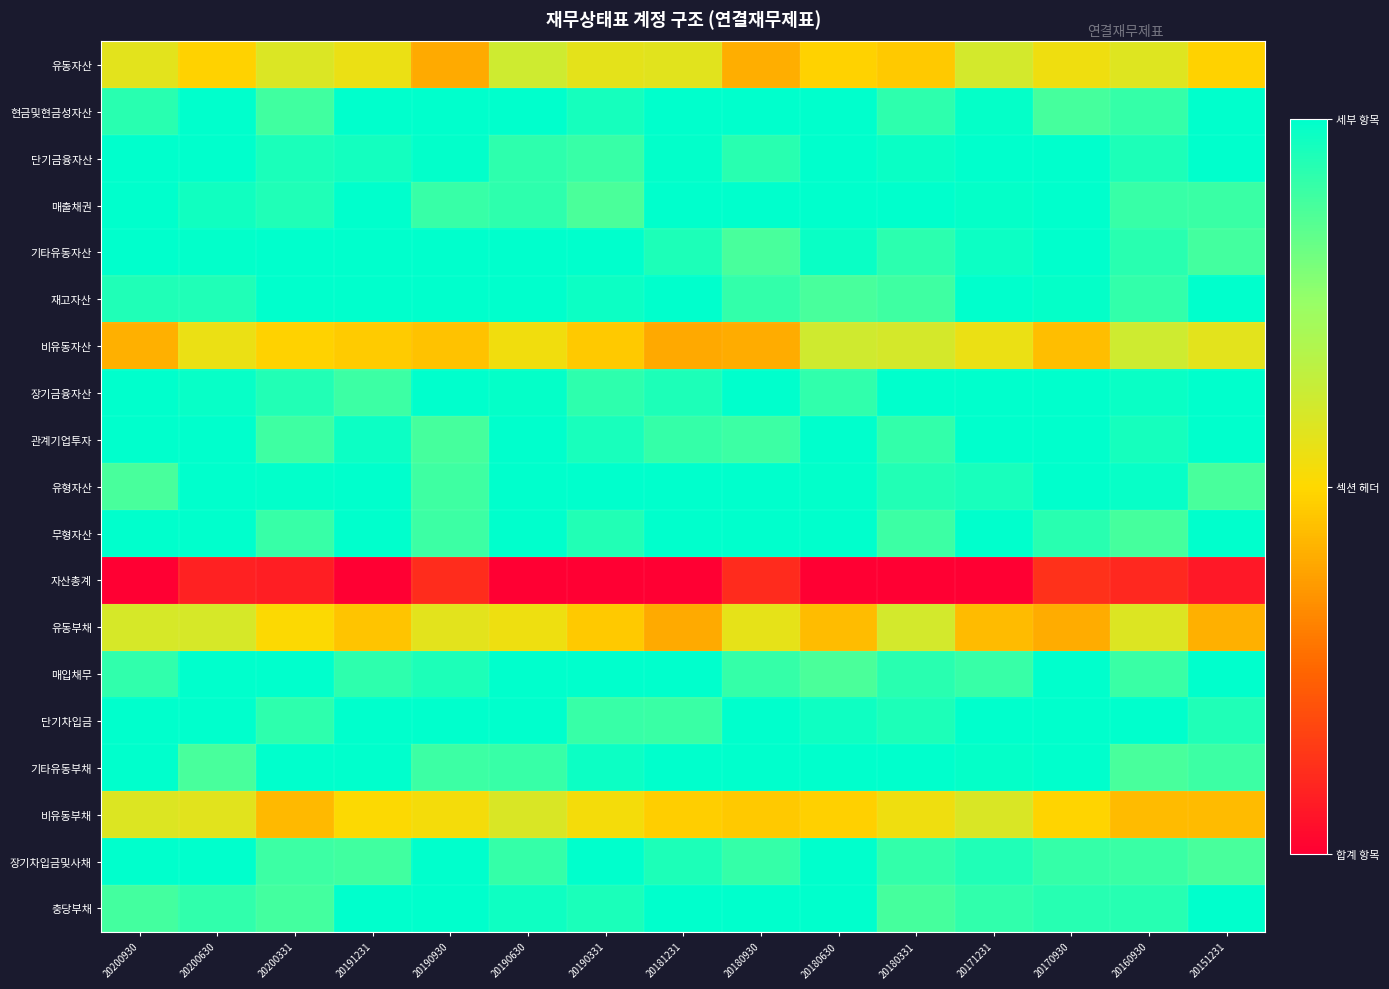

Reading left to right, transcribe all the data shown in this chart.

유동자산: 20200930=1.1	20200630=1.0	20200331=1.2	20191231=1.1	20190930=0.8	20190630=1.2	20190331=1.1	20181231=1.1	20180930=0.8	20180630=1.0	20180331=0.9	20171231=1.2	20170930=1.1	20160930=1.2	20151231=1.0
현금및현금성자산: 20200930=1.9	20200630=2.0	20200331=1.8	20191231=2.2	20190930=2.1	20190630=2.1	20190331=1.9	20181231=2.2	20180930=2.2	20180630=2.1	20180331=1.8	20171231=2.0	20170930=1.8	20160930=1.8	20151231=2.1
단기금융자산: 20200930=2.1	20200630=2.2	20200331=1.9	20191231=1.9	20190930=2.0	20190630=1.8	20190331=1.8	20181231=2.0	20180930=1.9	20180630=2.1	20180331=2.0	20171231=2.2	20170930=2.1	20160930=1.9	20151231=2.2
매출채권: 20200930=2.2	20200630=1.9	20200331=1.9	20191231=2.1	20190930=1.8	20190630=1.8	20190331=1.8	20181231=2.1	20180930=2.1	20180630=2.1	20180331=2.1	20171231=2.0	20170930=2.0	20160930=1.8	20151231=1.8
기타유동자산: 20200930=2.1	20200630=2.0	20200331=2.0	20191231=2.1	20190930=2.1	20190630=2.0	20190331=2.0	20181231=1.9	20180930=1.8	20180630=2.0	20180331=1.9	20171231=2.0	20170930=2.2	20160930=1.9	20151231=1.8
재고자산: 20200930=1.9	20200630=1.9	20200331=2.1	20191231=2.0	20190930=2.1	20190630=2.1	20190331=2.0	20181231=2.2	20180930=1.8	20180630=1.8	20180331=1.8	20171231=2.1	20170930=2.0	20160930=1.8	20151231=2.0
비유동자산: 20200930=0.8	20200630=1.1	20200331=1.0	20191231=0.9	20190930=0.9	20190630=1.1	20190331=0.9	20181231=0.8	20180930=0.8	20180630=1.2	20180331=1.2	20171231=1.1	20170930=0.9	20160930=1.2	20151231=1.1
장기금융자산: 20200930=2.1	20200630=2.0	20200331=1.9	20191231=1.8	20190930=2.2	20190630=2.0	20190331=1.9	20181231=1.9	20180930=2.0	20180630=1.8	20180331=2.2	20171231=2.1	20170930=2.1	20160930=2.0	20151231=2.1
관계기업투자: 20200930=2.0	20200630=2.1	20200331=1.8	20191231=2.0	20190930=1.8	20190630=2.0	20190331=1.9	20181231=1.8	20180930=1.8	20180630=2.0	20180331=1.8	20171231=2.2	20170930=2.0	20160930=1.9	20151231=2.0
유형자산: 20200930=1.8	20200630=2.2	20200331=2.0	20191231=2.1	20190930=1.8	20190630=2.0	20190331=2.0	20181231=2.2	20180930=2.0	20180630=2.0	20180331=1.9	20171231=1.9	20170930=2.0	20160930=2.0	20151231=1.8
무형자산: 20200930=2.2	20200630=2.2	20200331=1.8	20191231=2.0	20190930=1.8	20190630=2.1	20190331=1.9	20181231=2.1	20180930=2.1	20180630=2.1	20180331=1.8	20171231=2.2	20170930=1.9	20160930=1.8	20151231=2.0
자산총계: 20200930=-0.1	20200630=0.2	20200331=0.2	20191231=-0.1	20190930=0.2	20190630=-0.1	20190331=0.0	20181231=-0.1	20180930=0.2	20180630=-0.2	20180331=-0.2	20171231=-0.0	20170930=0.2	20160930=0.2	20151231=0.1
유동부채: 20200930=1.2	20200630=1.2	20200331=1.0	20191231=0.9	20190930=1.1	20190630=1.1	20190331=0.9	20181231=0.8	20180930=1.1	20180630=0.9	20180331=1.2	20171231=0.9	20170930=0.8	20160930=1.2	20151231=0.8
매입채무: 20200930=1.8	20200630=2.0	20200331=2.2	20191231=1.8	20190930=1.9	20190630=2.1	20190331=2.2	20181231=2.0	20180930=1.8	20180630=1.8	20180331=1.9	20171231=1.8	20170930=2.1	20160930=1.8	20151231=2.0
단기차입금: 20200930=2.1	20200630=2.0	20200331=1.8	20191231=2.2	20190930=2.1	20190630=2.1	20190331=1.8	20181231=1.8	20180930=2.2	20180630=1.9	20180331=1.9	20171231=2.0	20170930=2.1	20160930=2.2	20151231=1.9
기타유동부채: 20200930=2.2	20200630=1.8	20200331=2.0	20191231=2.1	20190930=1.8	20190630=1.8	20190331=2.0	20181231=2.2	20180930=2.0	20180630=2.2	20180331=2.2	20171231=2.0	20170930=2.1	20160930=1.8	20151231=1.8
비유동부채: 20200930=1.2	20200630=1.1	20200331=0.9	20191231=1.0	20190930=1.1	20190630=1.2	20190331=1.1	20181231=1.0	20180930=0.9	20180630=1.0	20180331=1.1	20171231=1.2	20170930=1.0	20160930=0.9	20151231=0.9
장기차입금및사채: 20200930=2.1	20200630=2.2	20200331=1.8	20191231=1.8	20190930=2.0	20190630=1.8	20190331=2.2	20181231=1.9	20180930=1.8	20180630=2.2	20180331=1.8	20171231=1.9	20170930=1.8	20160930=1.8	20151231=1.8
충당부채: 20200930=1.8	20200630=1.8	20200331=1.8	20191231=2.0	20190930=2.1	20190630=1.9	20190331=1.9	20181231=2.0	20180930=2.2	20180630=2.2	20180331=1.8	20171231=1.8	20170930=1.9	20160930=1.9	20151231=2.0